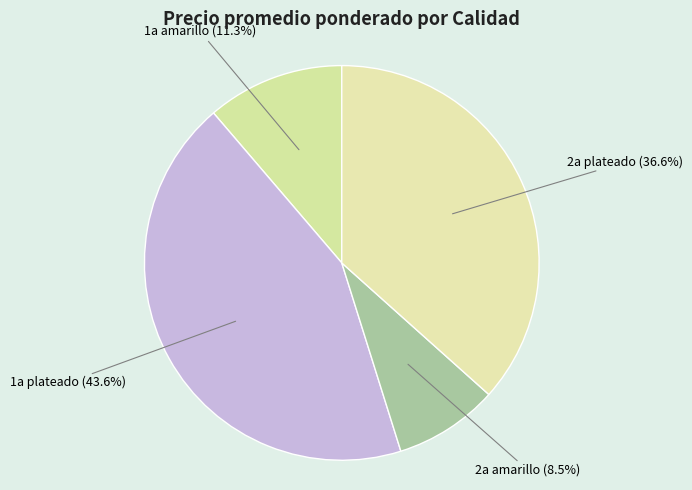

Approximately how many times larger is the value at 1a amarillo compared to 2a amarillo?

1.3